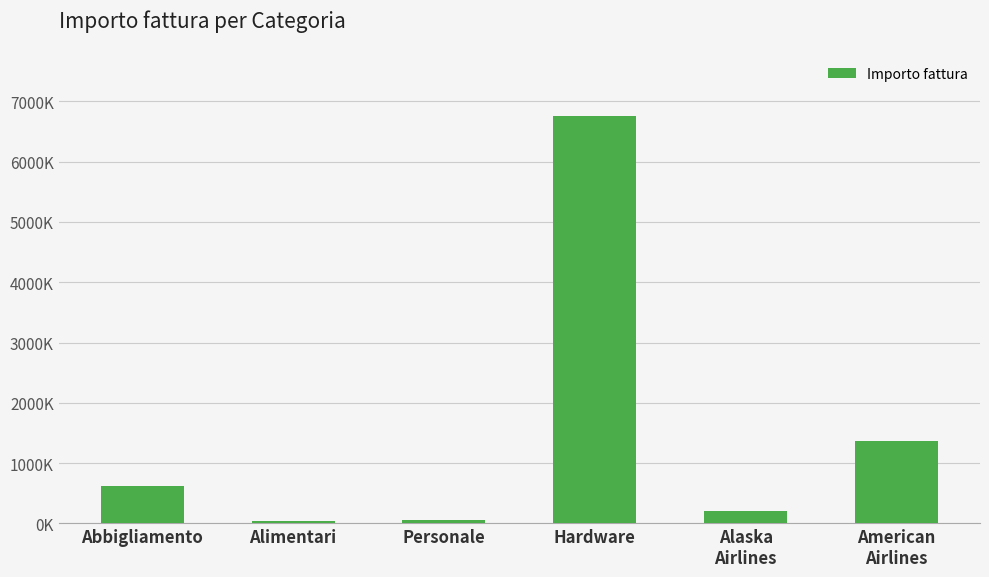

What is the maximum value shown in the chart?

6765600